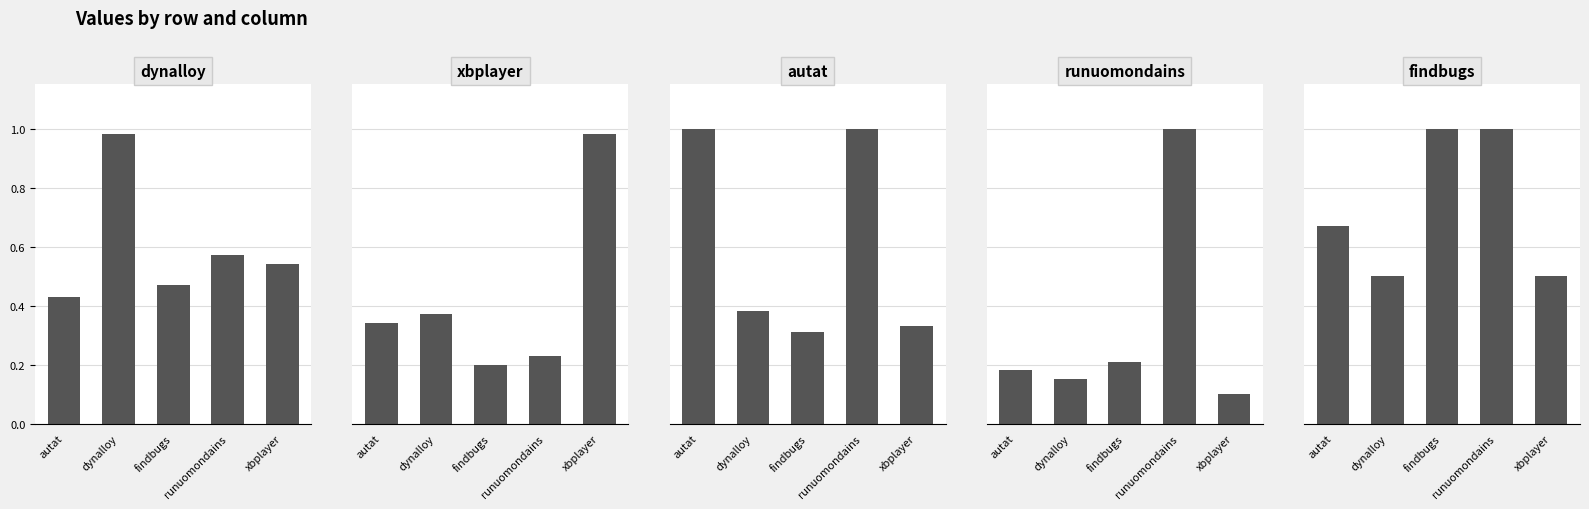

True or false: findbugs.csv has a value of 0.3 at autat.

False